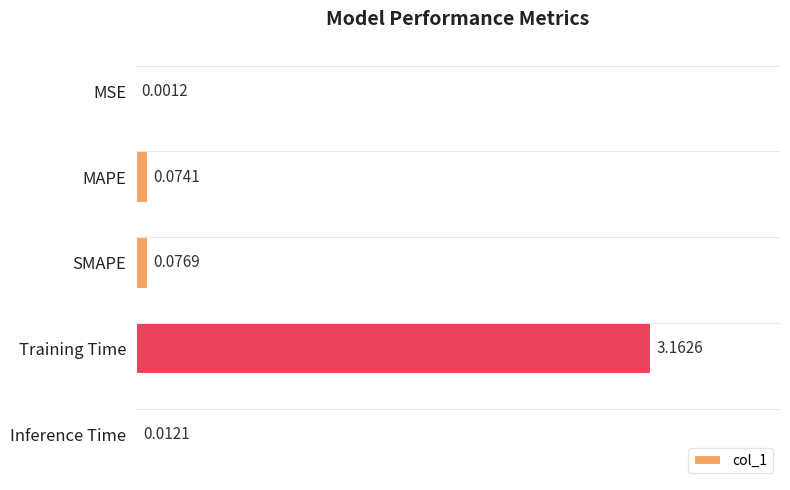

At which category does the chart reach its peak across all series?

Training Time